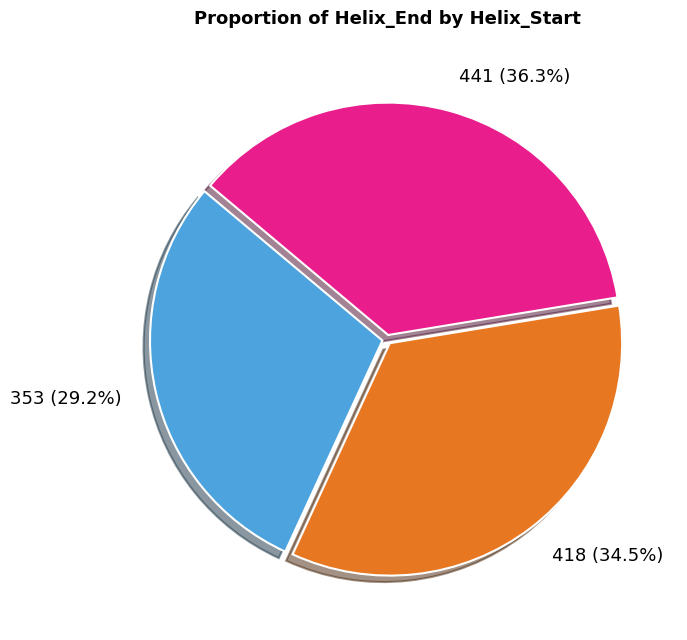

To the nearest percent, what is the average slice percentage?

33%